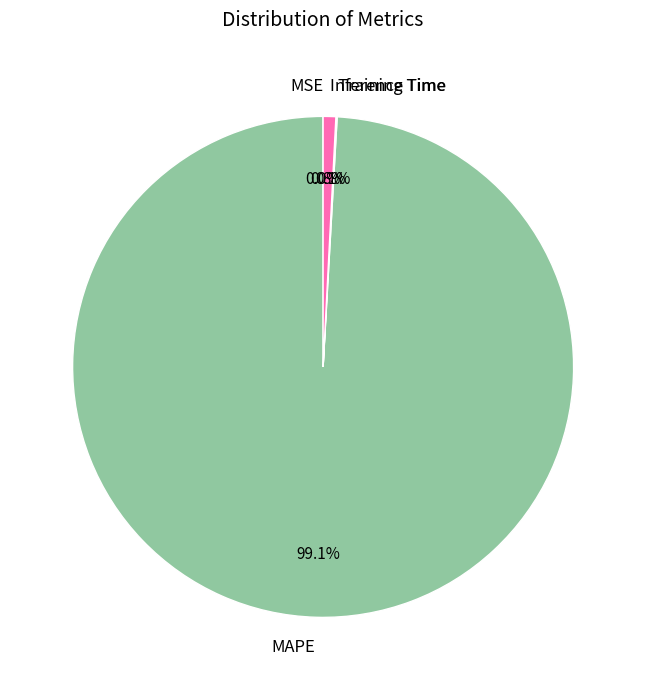

Combined, what portion of the pie is MAPE and Inference Time?

99.9%